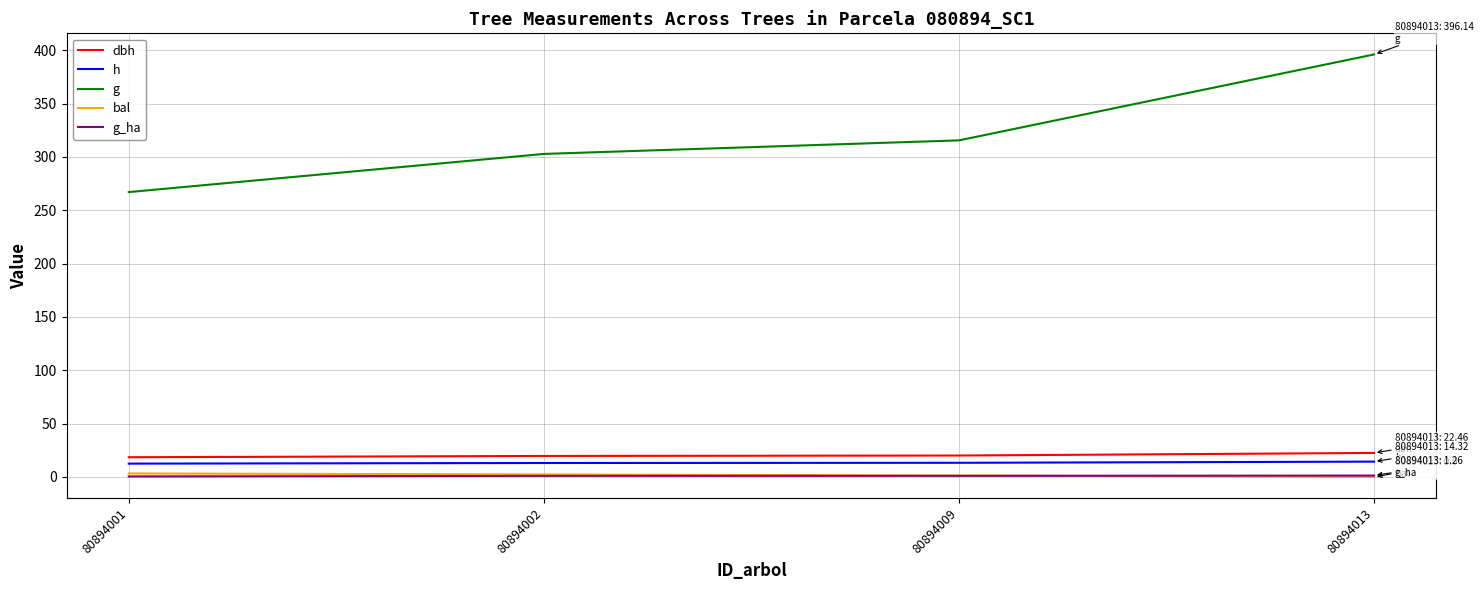

Which series has the largest range (max minus min)?

g